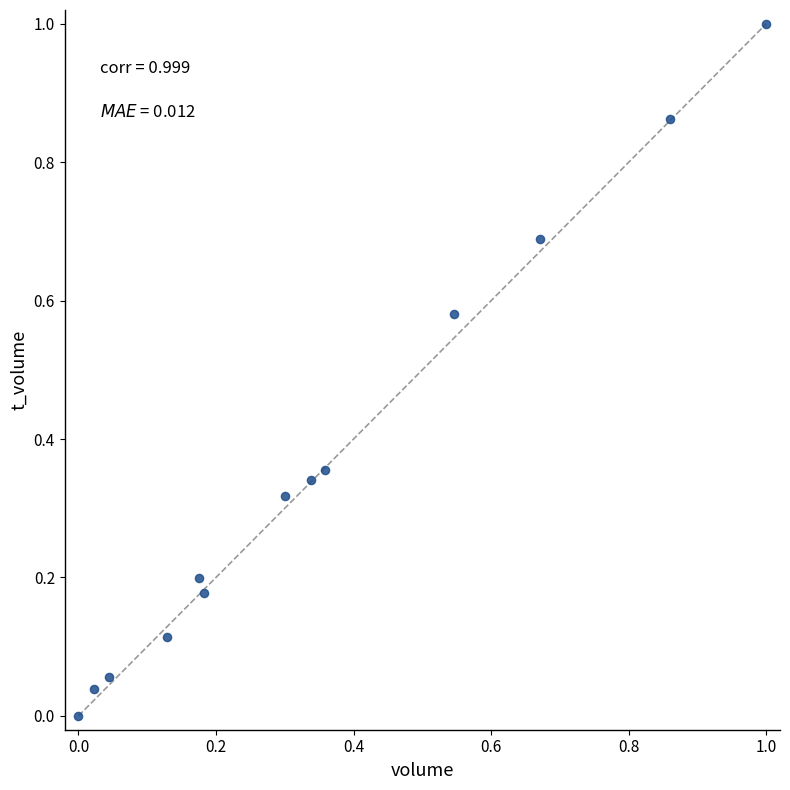

What is the range of Y values (max minus min)?

1.0